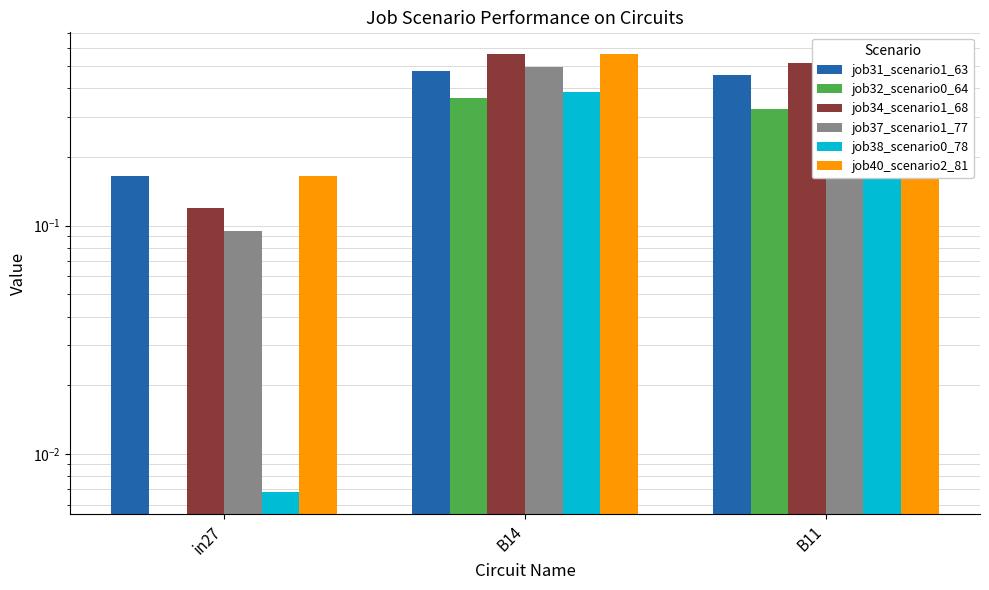

What is the difference between the job37_scenario1_77 values at B14 and in27?

0.4